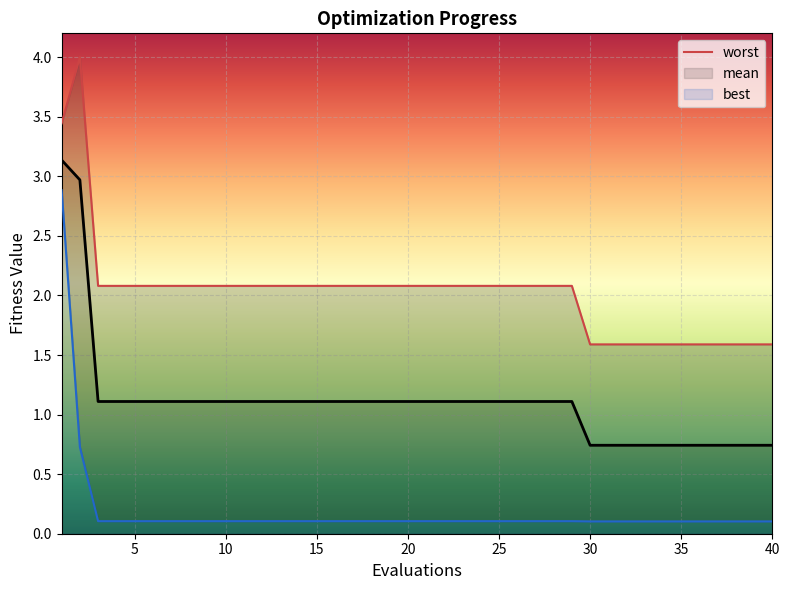

What is the maximum value for mean?

3.1